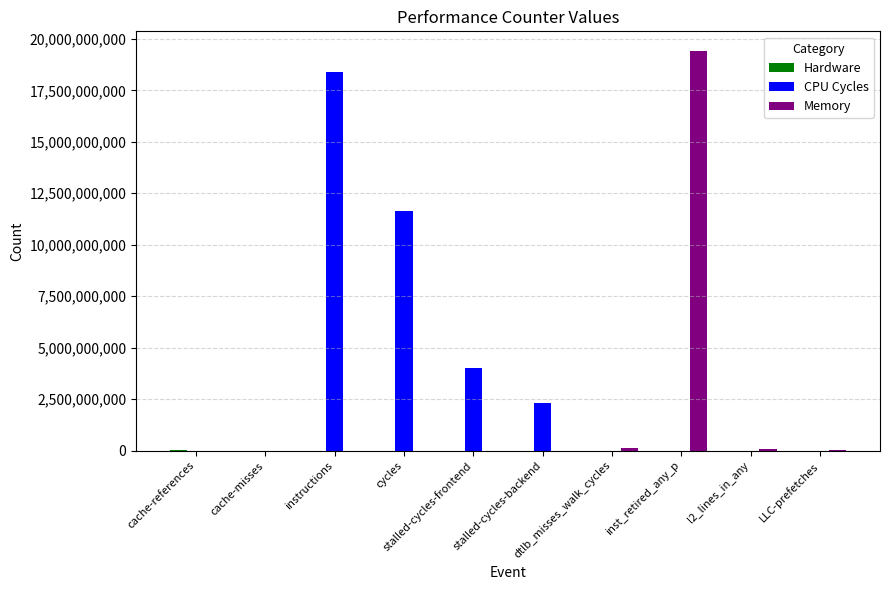

Is it true that CPU Cycles equals 8235979829 at cache-misses?

False